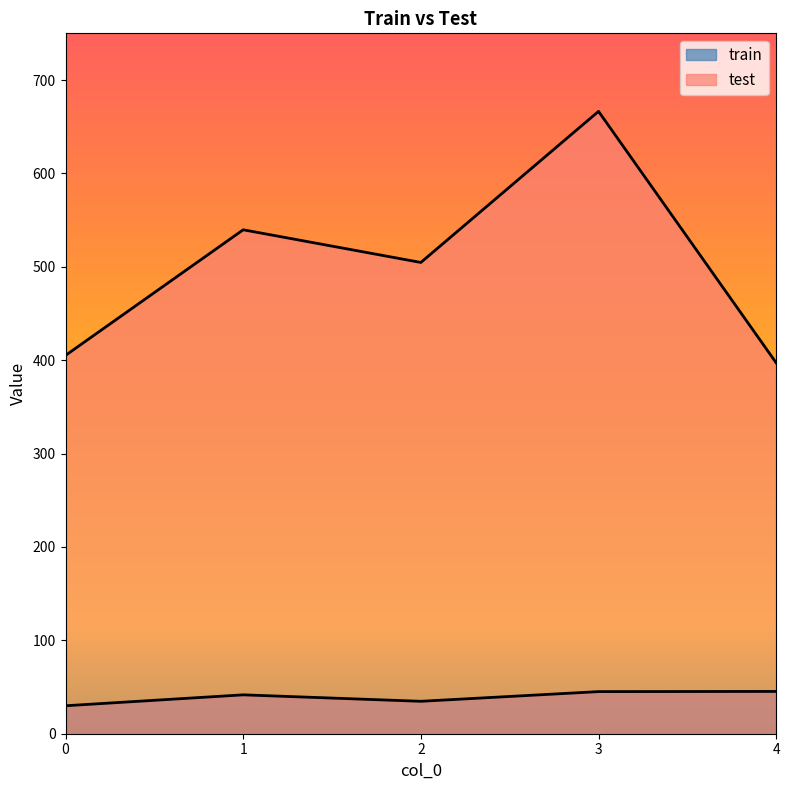

Rank the series at 4 from lowest to highest value.

train, test